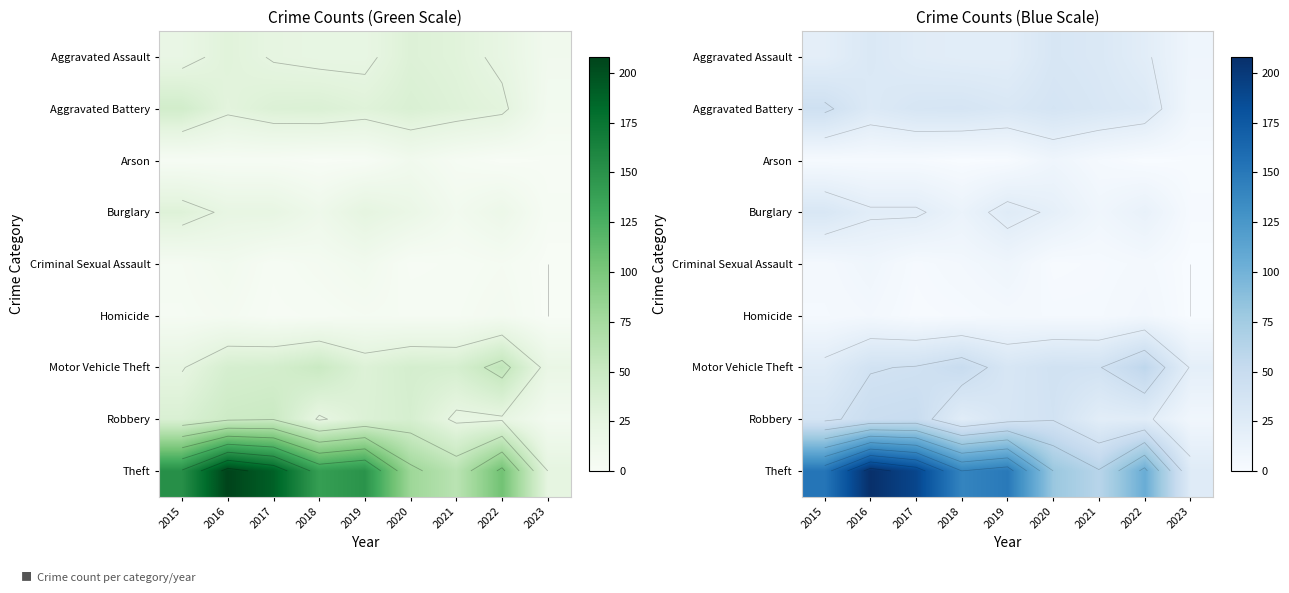

Between 2017 and 2021, which series saw the biggest shift?

Theft